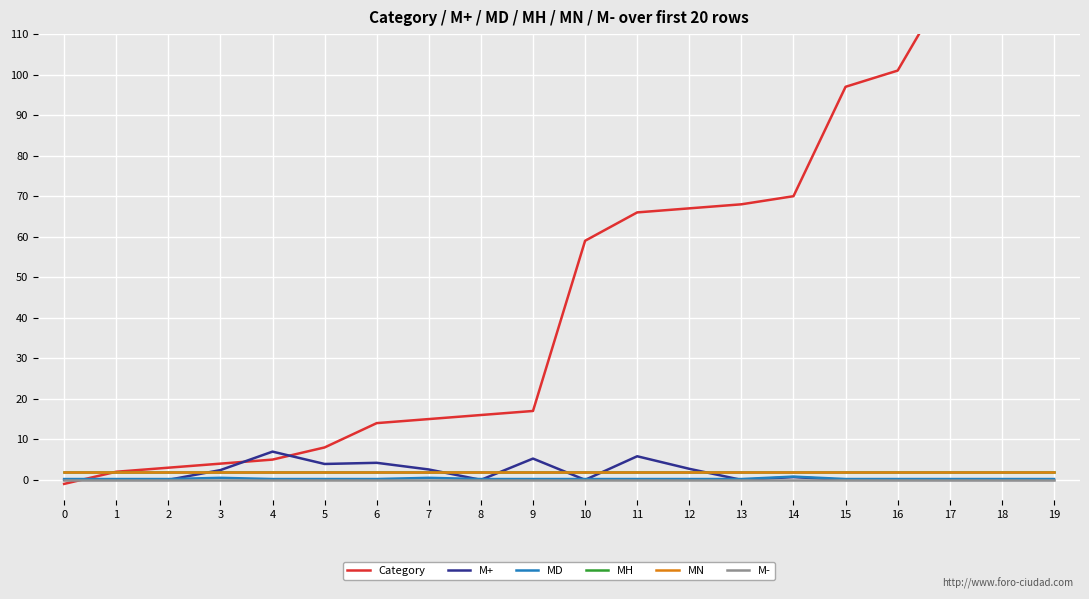

True or false: Category and MH intersect in this chart.

False